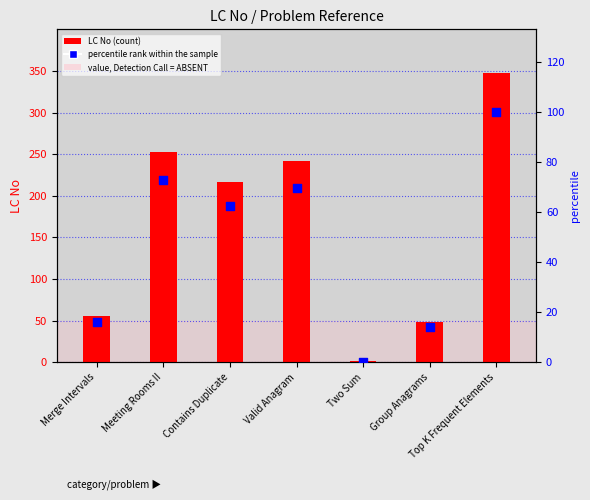

Is the value of percentile rank within the sample at Contains Duplicate greater than the value of LC No at Meeting Rooms II?

No